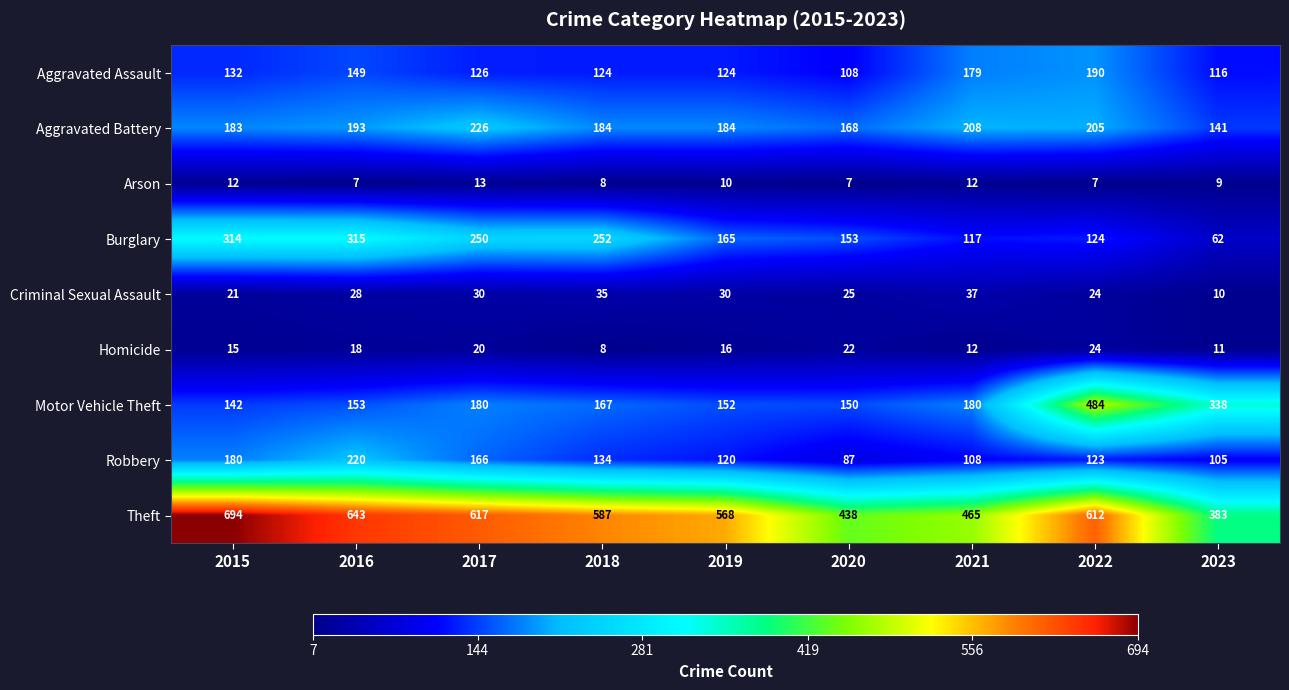

Which series has the largest total across all categories?

Theft